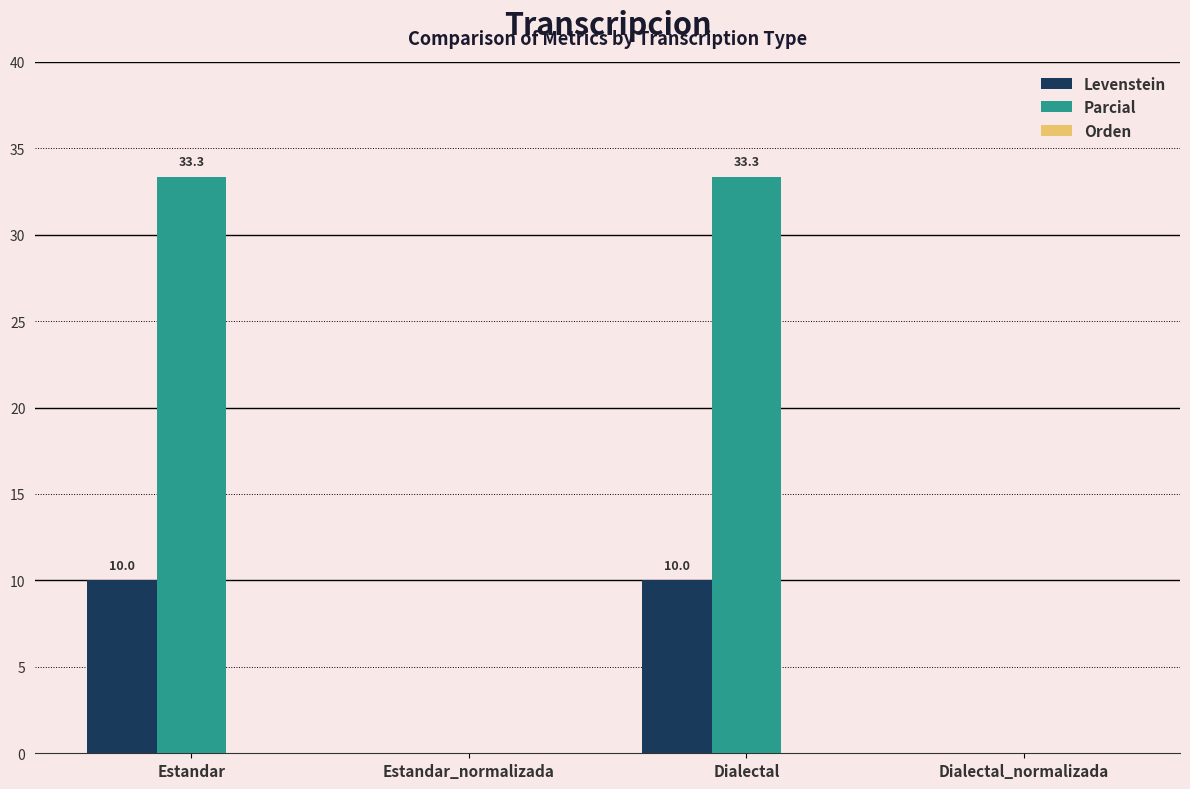

How many categories are shown in the chart?

4